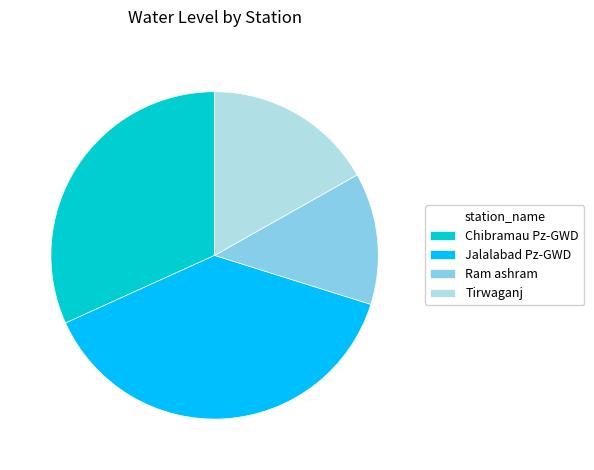

How many segments does this pie chart have?

4